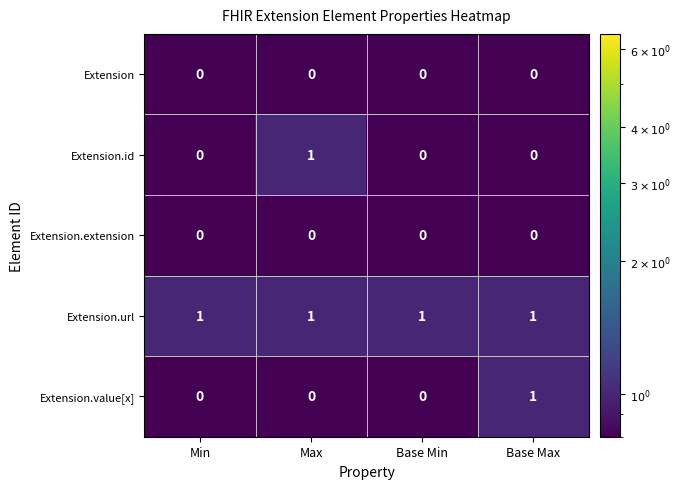

Reading left to right, what are all the values shown in this chart?

Extension: Min=0	Max=0	Base Min=0	Base Max=0
Extension.id: Min=0	Max=1	Base Min=0	Base Max=0
Extension.extension: Min=0	Max=0	Base Min=0	Base Max=0
Extension.url: Min=1	Max=1	Base Min=1	Base Max=1
Extension.value[x]: Min=0	Max=0	Base Min=0	Base Max=1